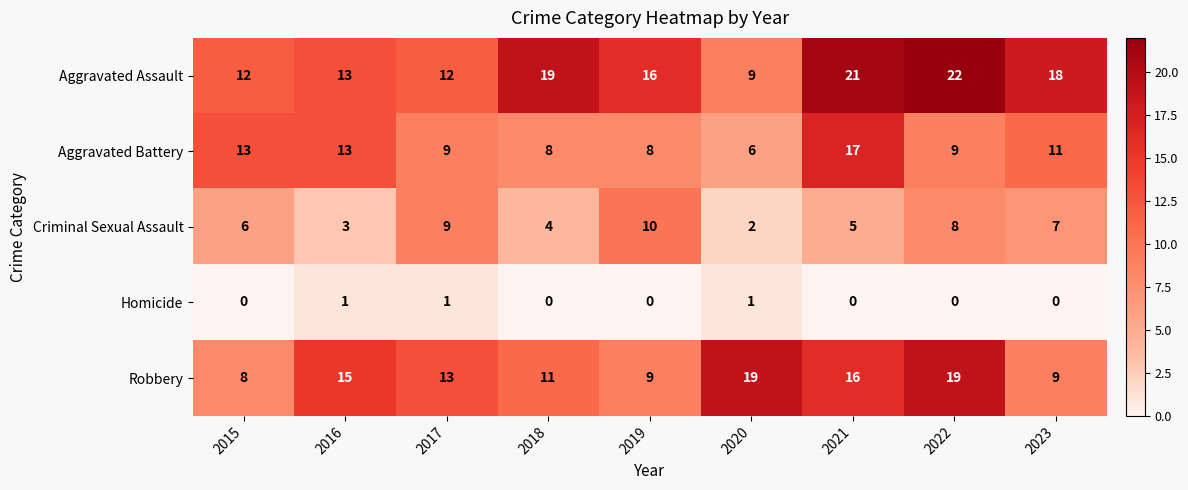

What is the spread (max minus min) of values at 2020?

18